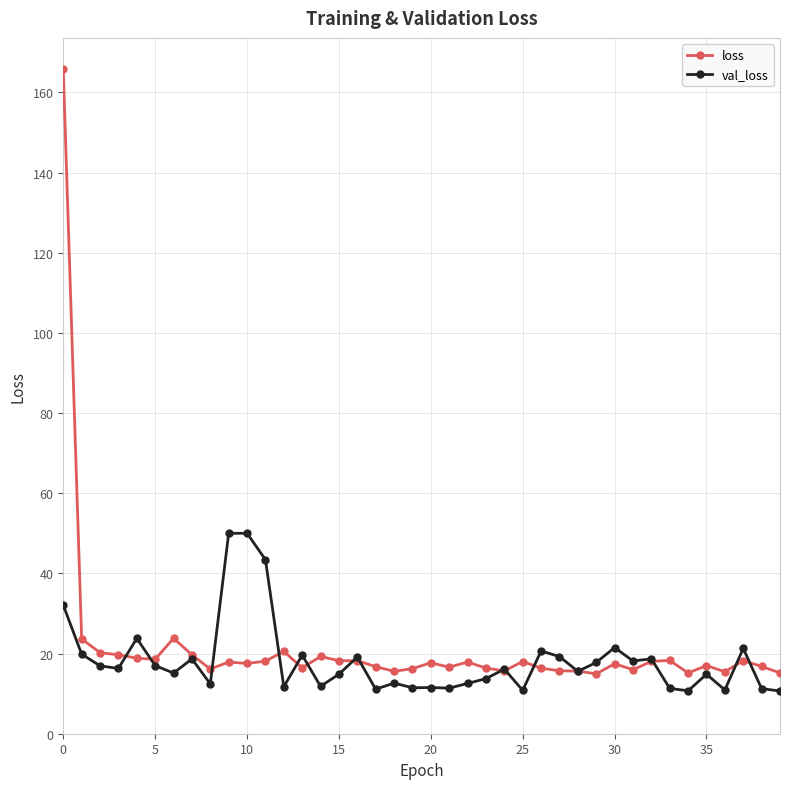

Which series has the largest range (max minus min)?

loss